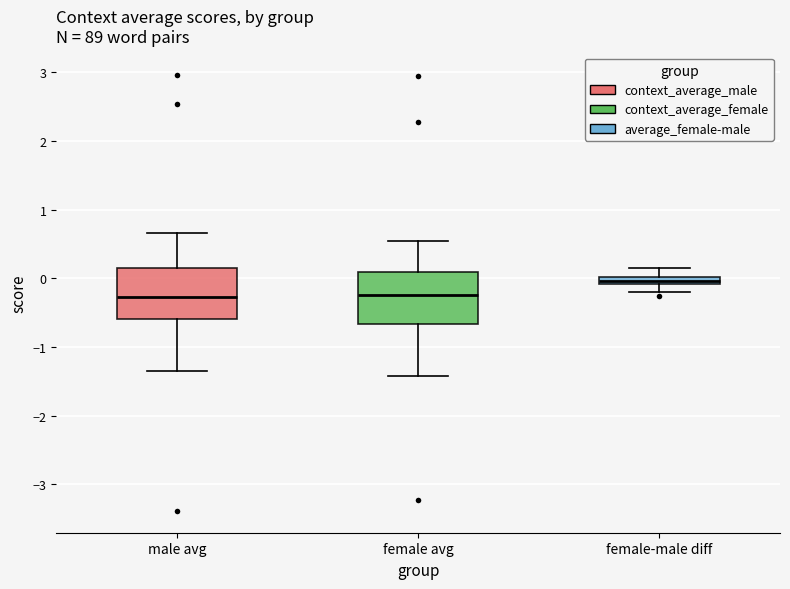

Where does the lower whisker of the box for male avg end on the y-axis? The values are not printed on the chart, so give them approximately, as read against the axis.

-1.3